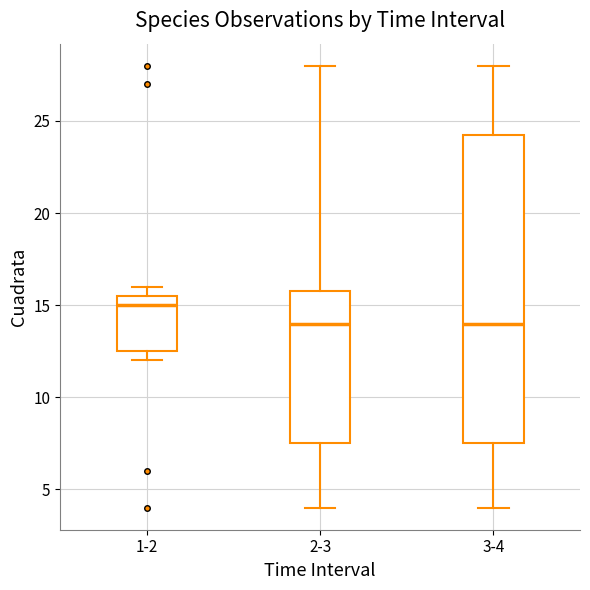

Where does the lower whisker of the box for 3-4 end on the y-axis? The values are not printed on the chart, so give them approximately, as read against the axis.

4.0